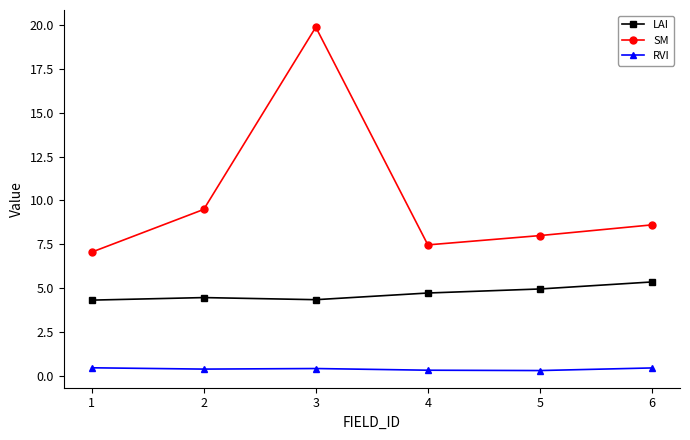

At which category does SM reach its first local valley?

4